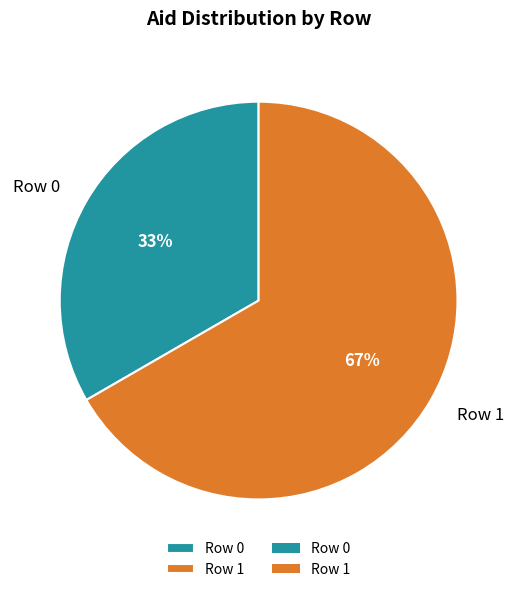

The Row 0 slice represents 46% of the pie. True or false?

False